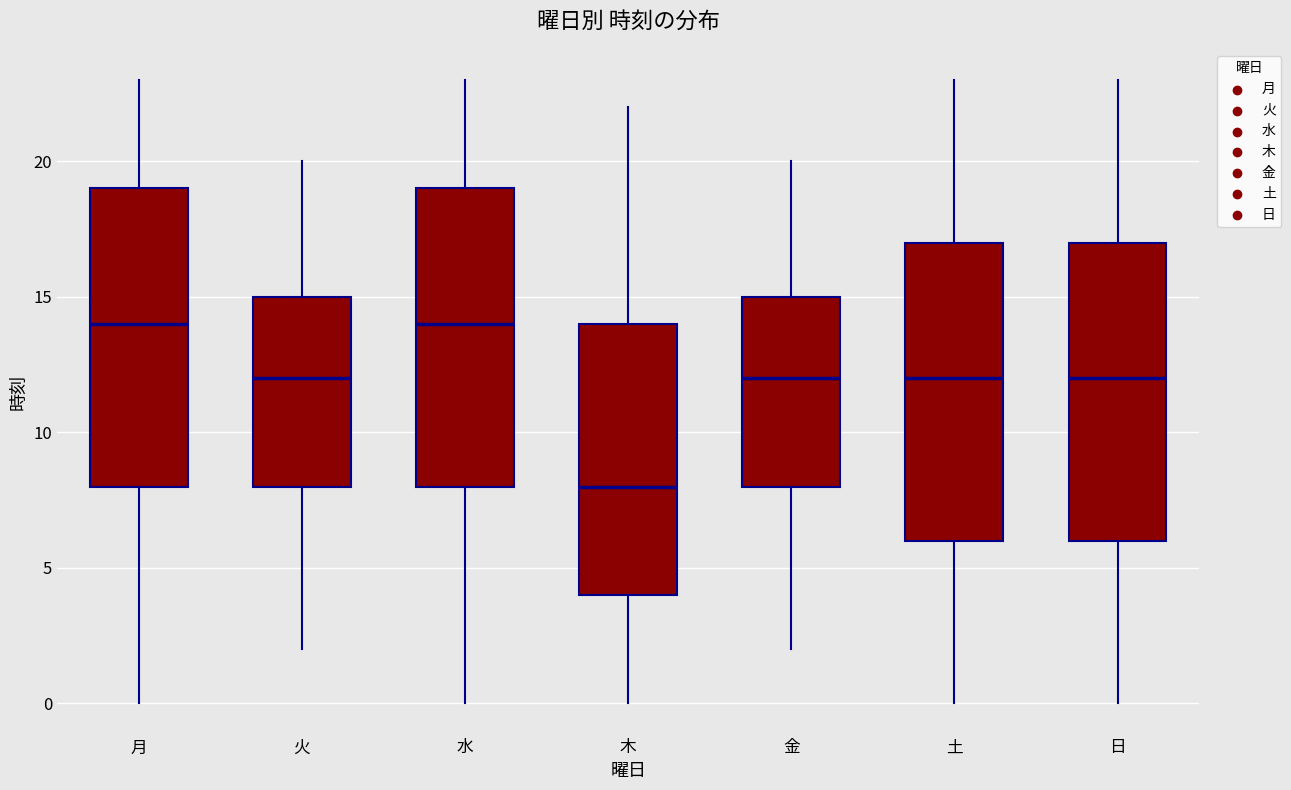

Reading left to right, transcribe this box plot: for each box, give where its median line is, the range the box spans, and where its two whiskers end, as read against the y-axis. The values are not printed on the chart, so give them approximately, as read against the axis.

月: median 14, box 8 to 19, whiskers 0 to 23
火: median 12, box 8 to 15, whiskers 2 to 20
水: median 14, box 8 to 19, whiskers 0 to 23
木: median 8, box 4 to 14, whiskers 0 to 22
金: median 12, box 8 to 15, whiskers 2 to 20
土: median 12, box 6 to 17, whiskers 0 to 23
日: median 12, box 6 to 17, whiskers 0 to 23